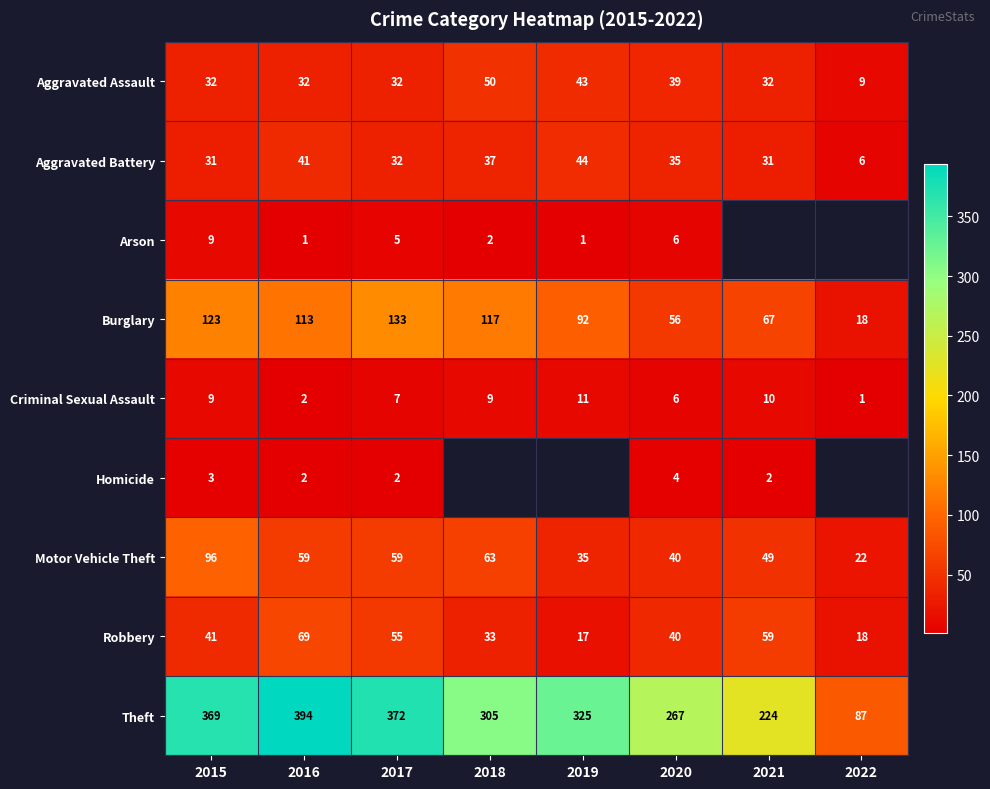

True or false: Theft has a value of 372 at 2017.

True